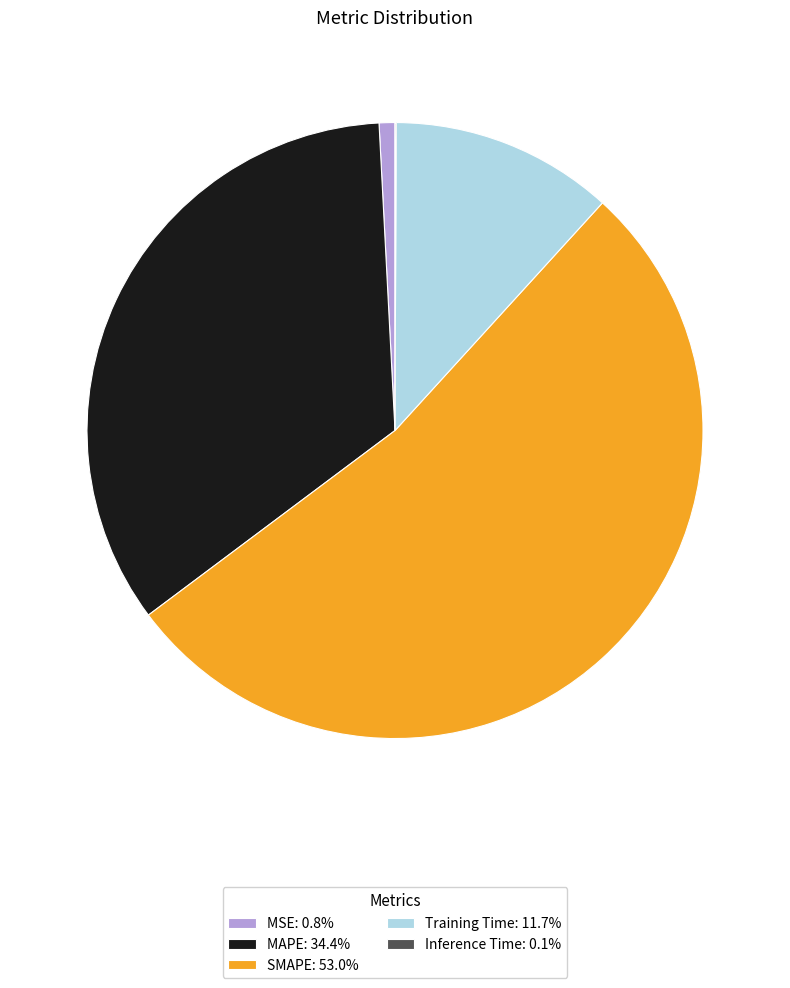

Which category accounts for the majority?

SMAPE